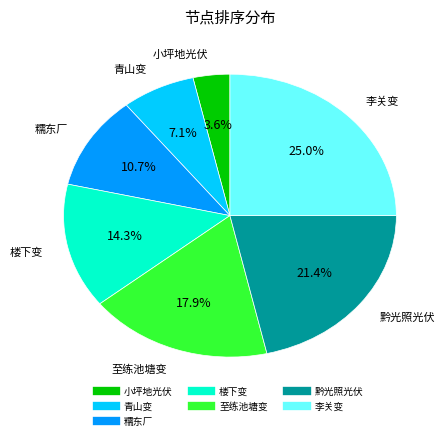

Is there a majority slice in this chart?

No